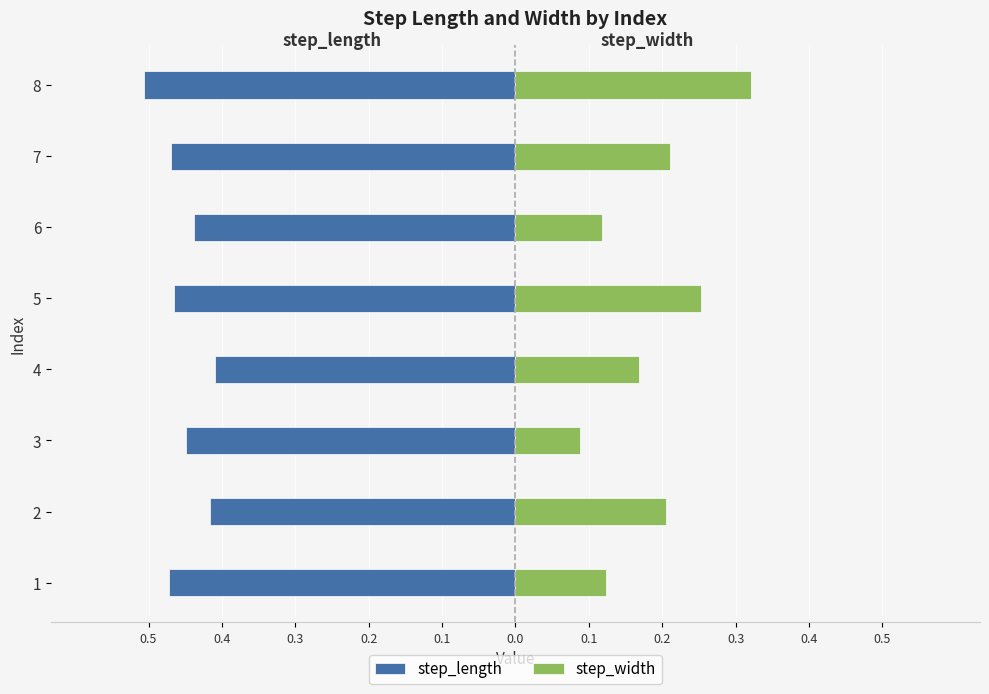

What is the difference between the maximum and second lowest values in the step_width series?

0.2